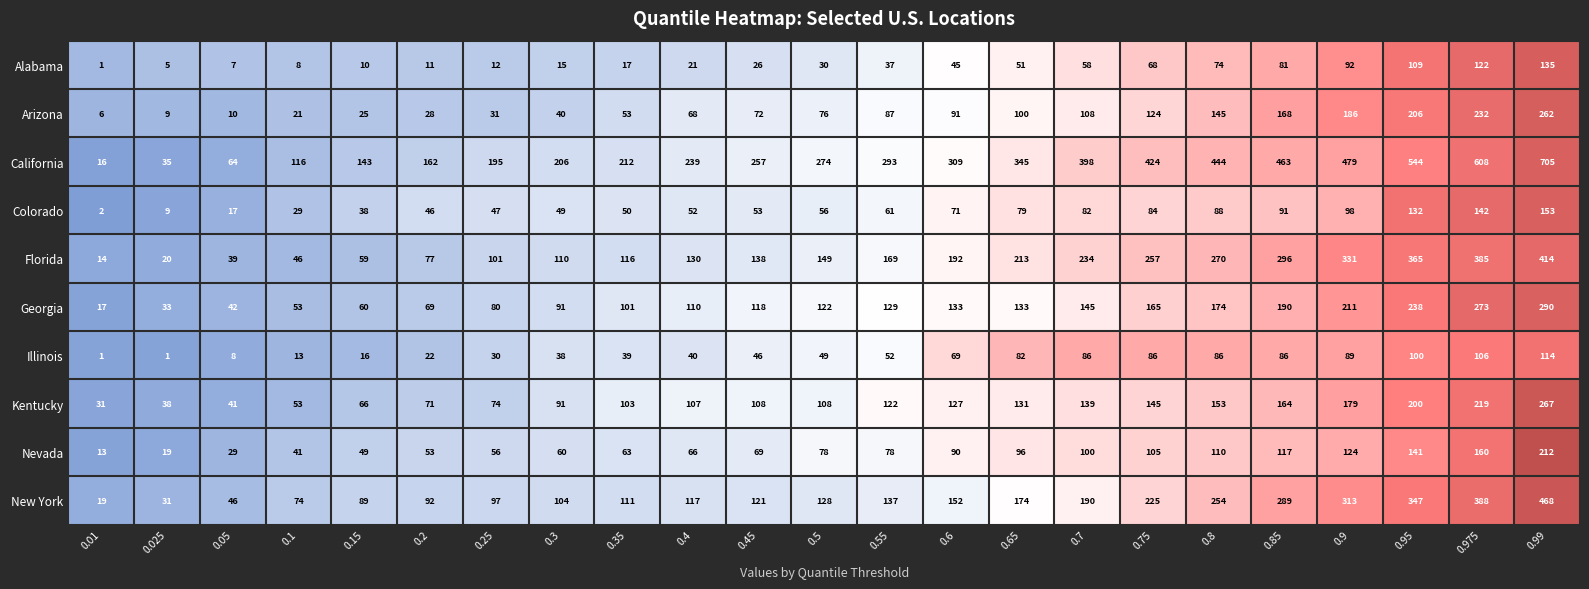

The Colorado series shows 73 at 0.45. True or false?

False